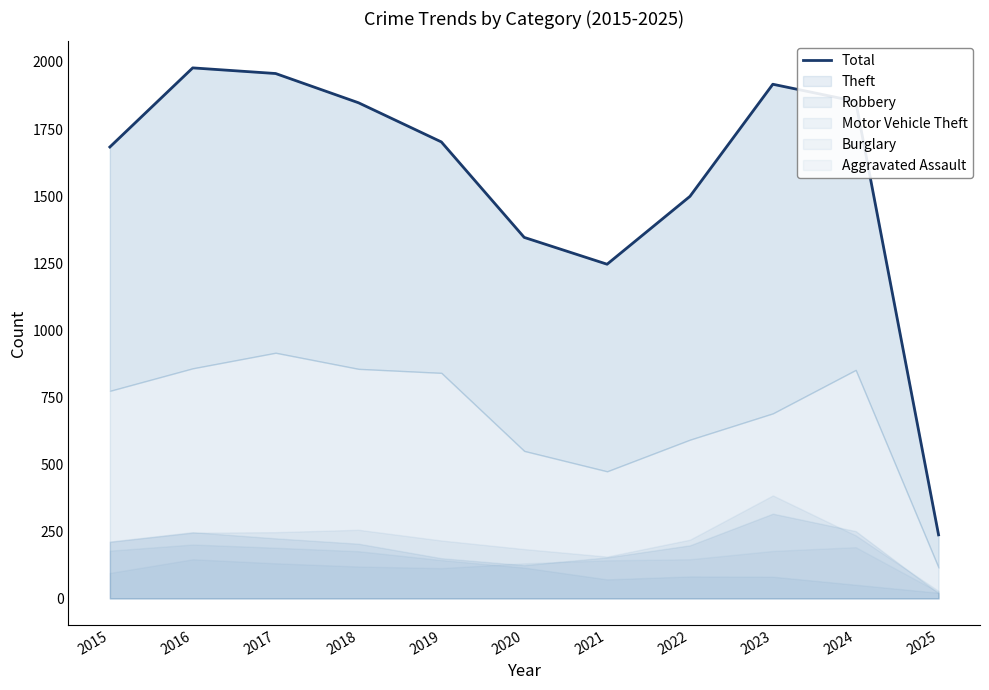

Reading right to left, list all the values displayed in this chart.

237	1853	1917	1499	1246	1346	1702	1848	1957	1978	1683